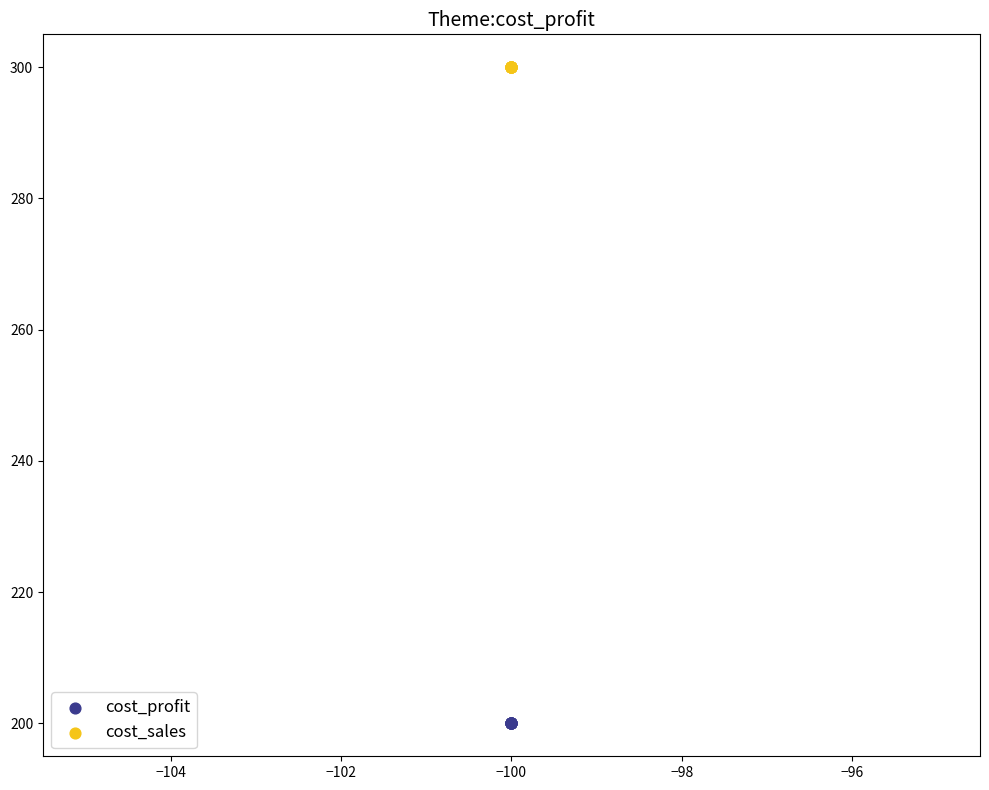

Which series contains the lowest Y value?

cost_profit